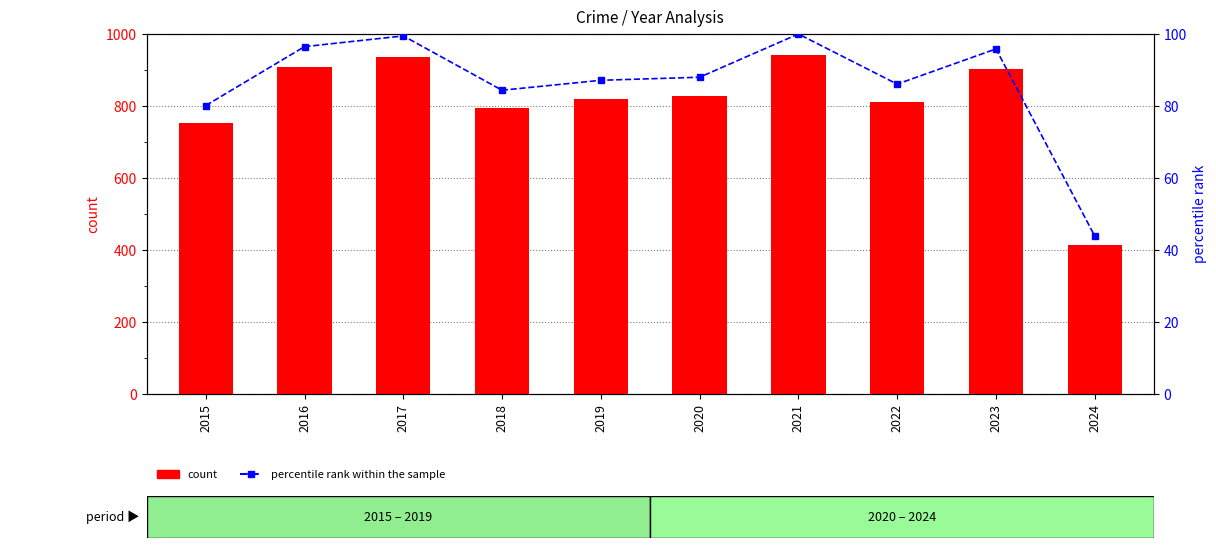

Rank the series at 2015 from highest to lowest value.

count, percentile rank within the sample